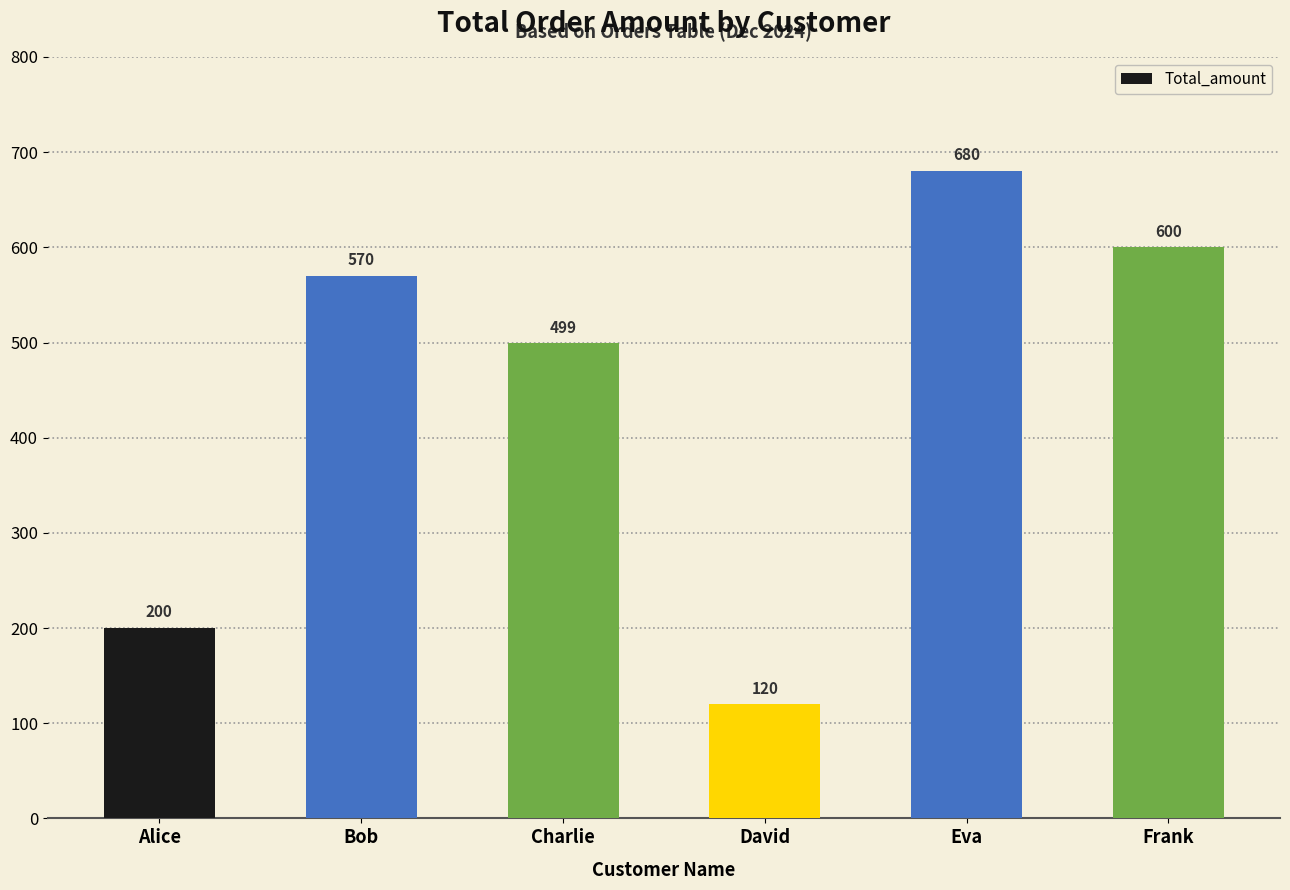

What is the sum of all values?

2669.5